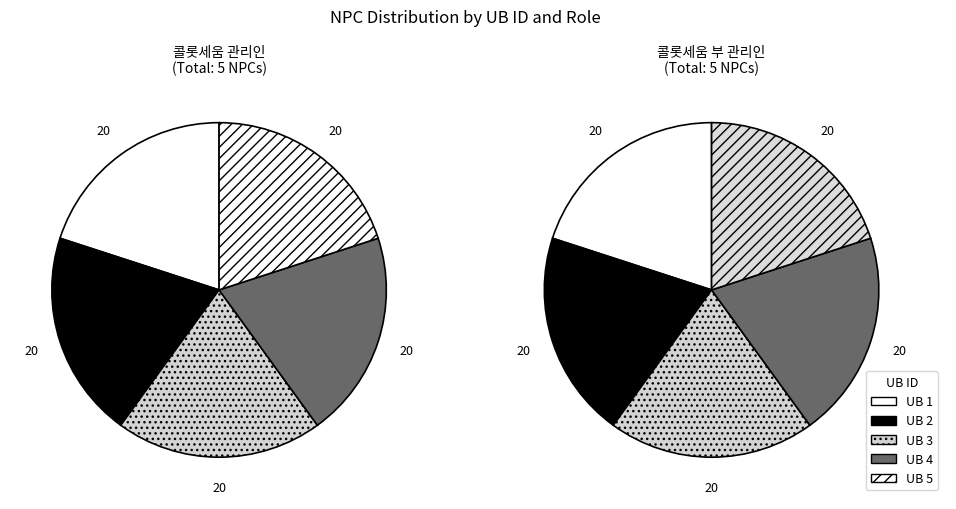

What percentage is the 4 slice, to the nearest percent?

20%